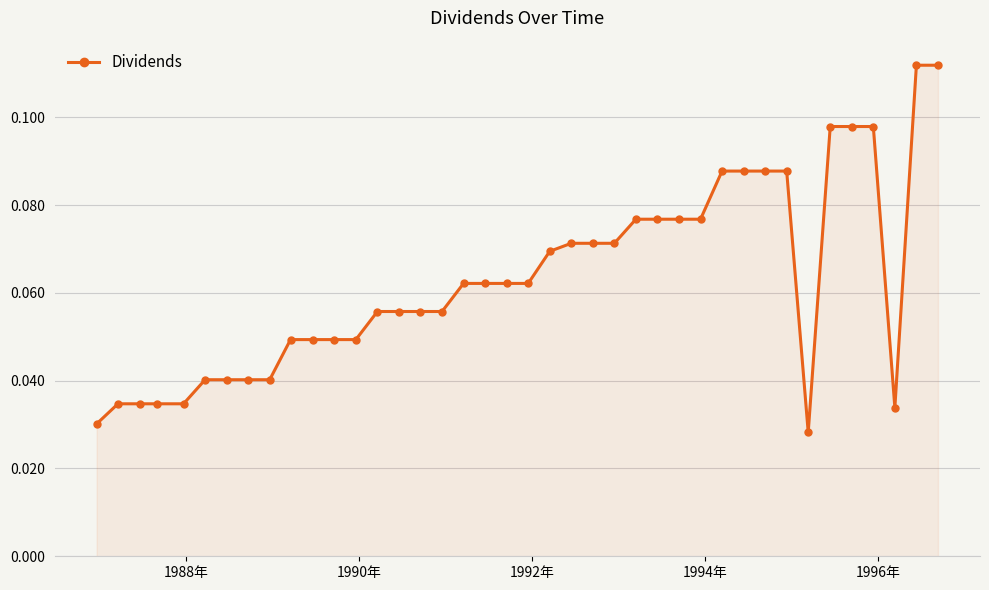

What is the sum of all values?

2.5